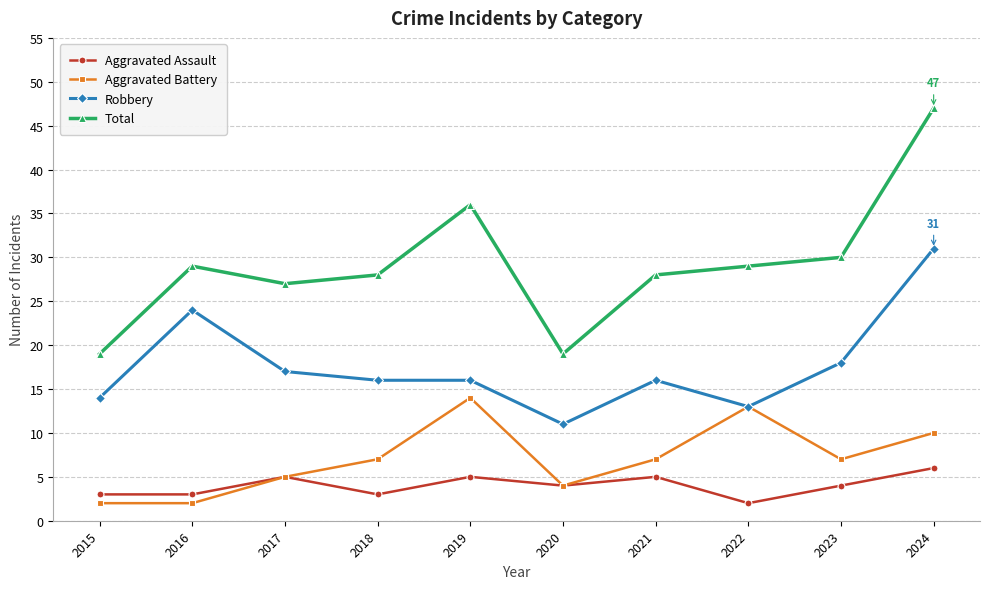

True or false: Robbery has a value of 12 at 2023.

False